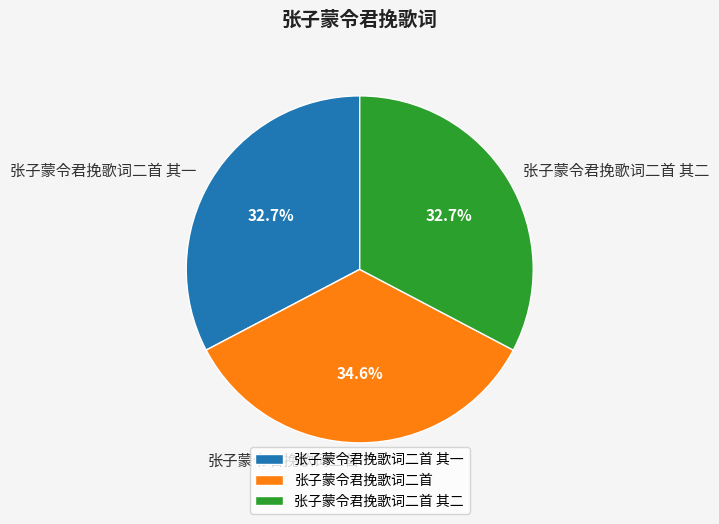

To the nearest percent, what percentage of the pie is 张子蒙令君挽歌词二首 其二?

33%